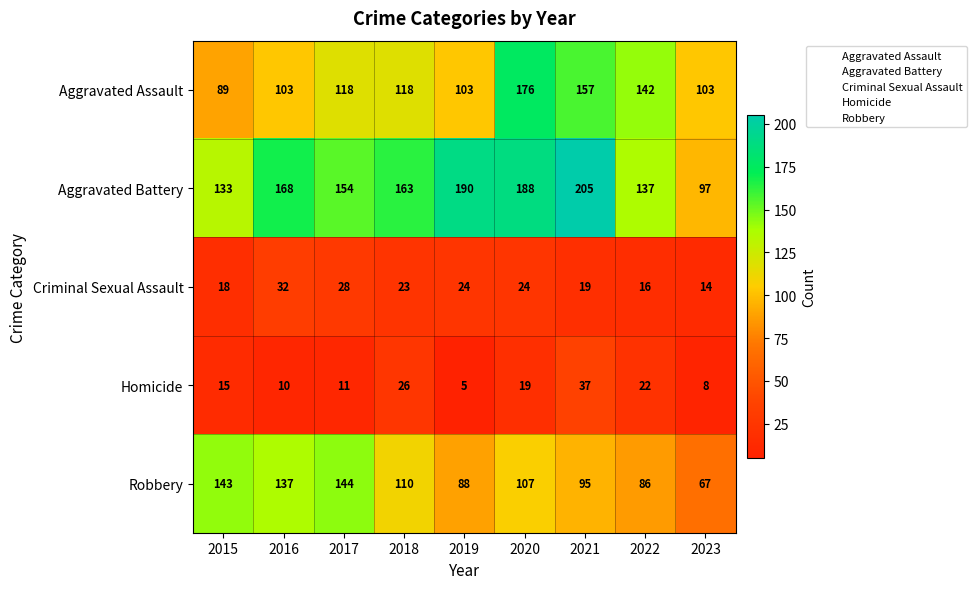

Rank the series at 2023 from highest to lowest value.

Aggravated Assault, Aggravated Battery, Robbery, Criminal Sexual Assault, Homicide